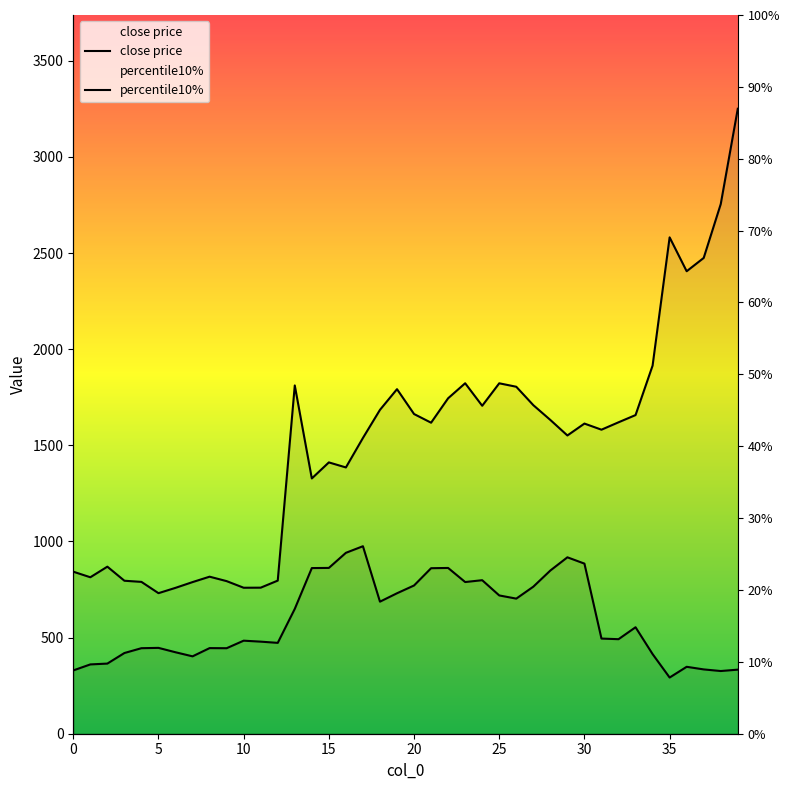

At which category is the sum across all series the highest?

39